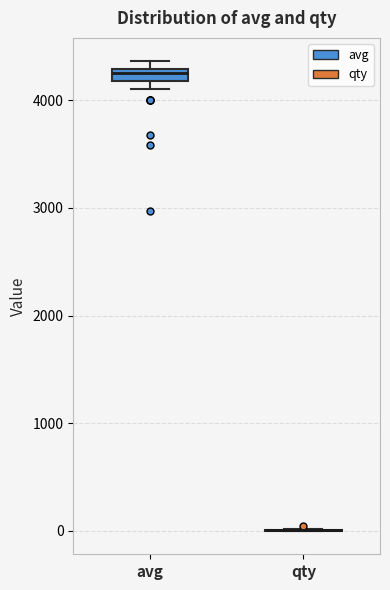

Where is the lower edge of the box for avg on the y-axis? The values are not printed on the chart, so give them approximately, as read against the axis.

4200